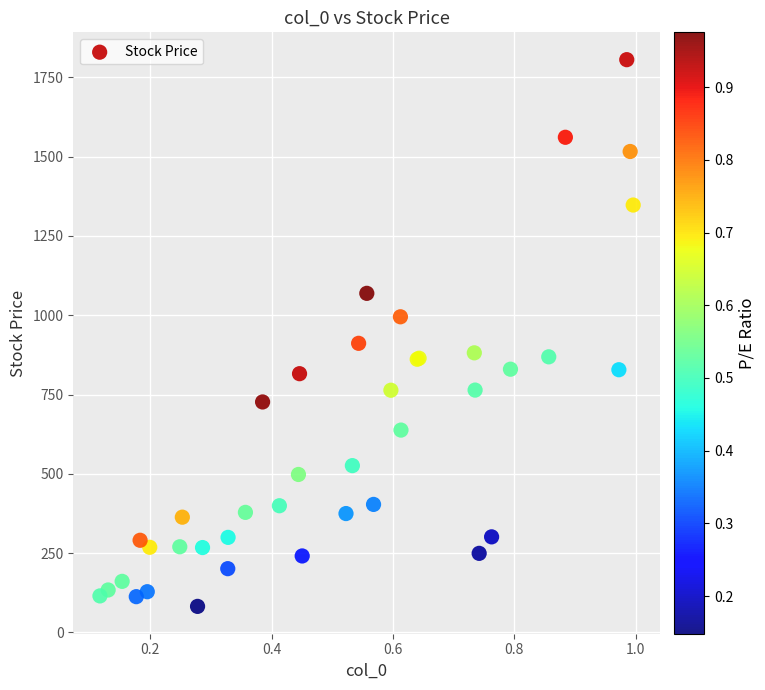

What Y value in the scatter plot is closest to 943?

911.5